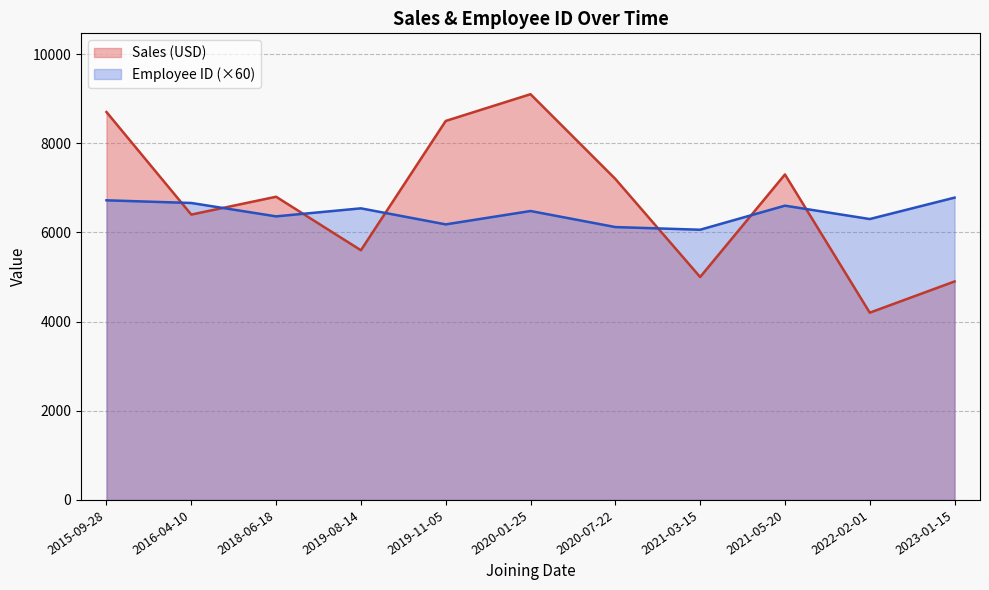

What is the spread (max minus min) of values at 2020-07-22?

1080